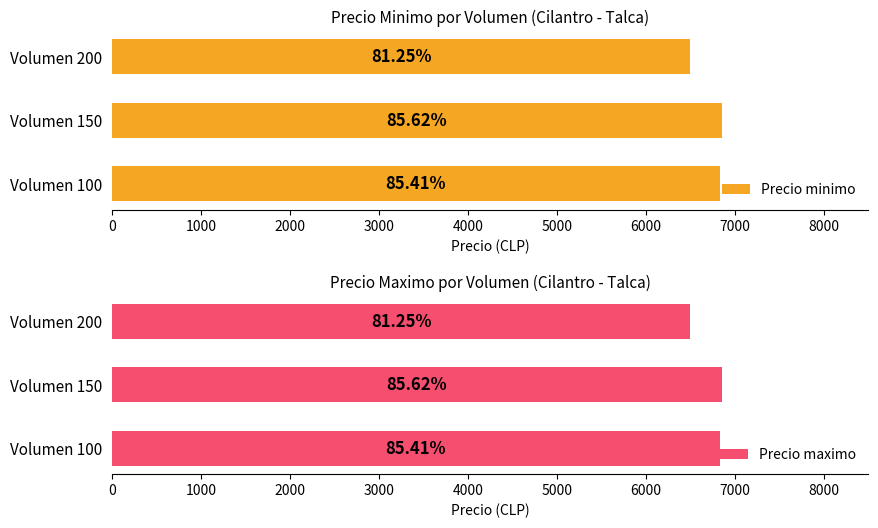

What is the approximate value of Precio minimo at Volumen 100, to the nearest 10?

6830